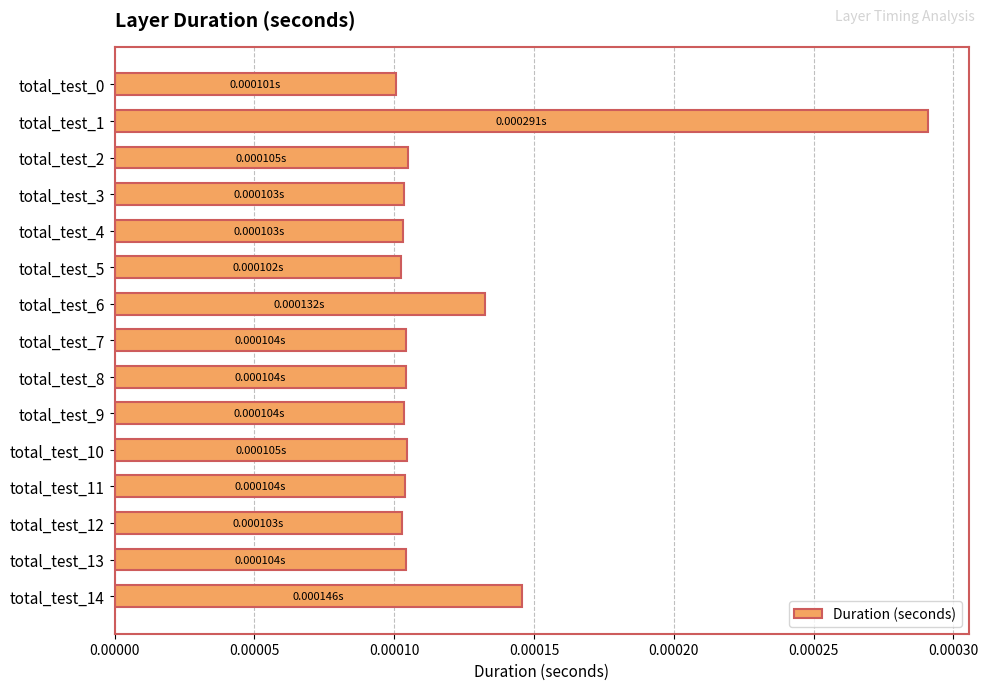

Are the bars grouped side by side (vs. stacked)?

No